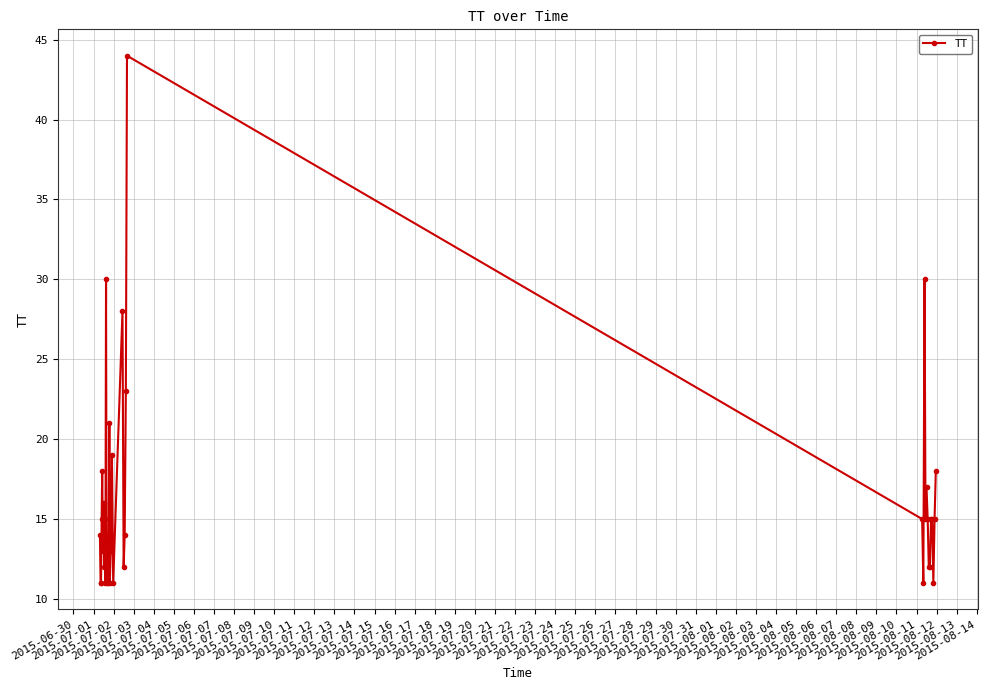

True or false: the data has more than 2 interior local peaks.

True